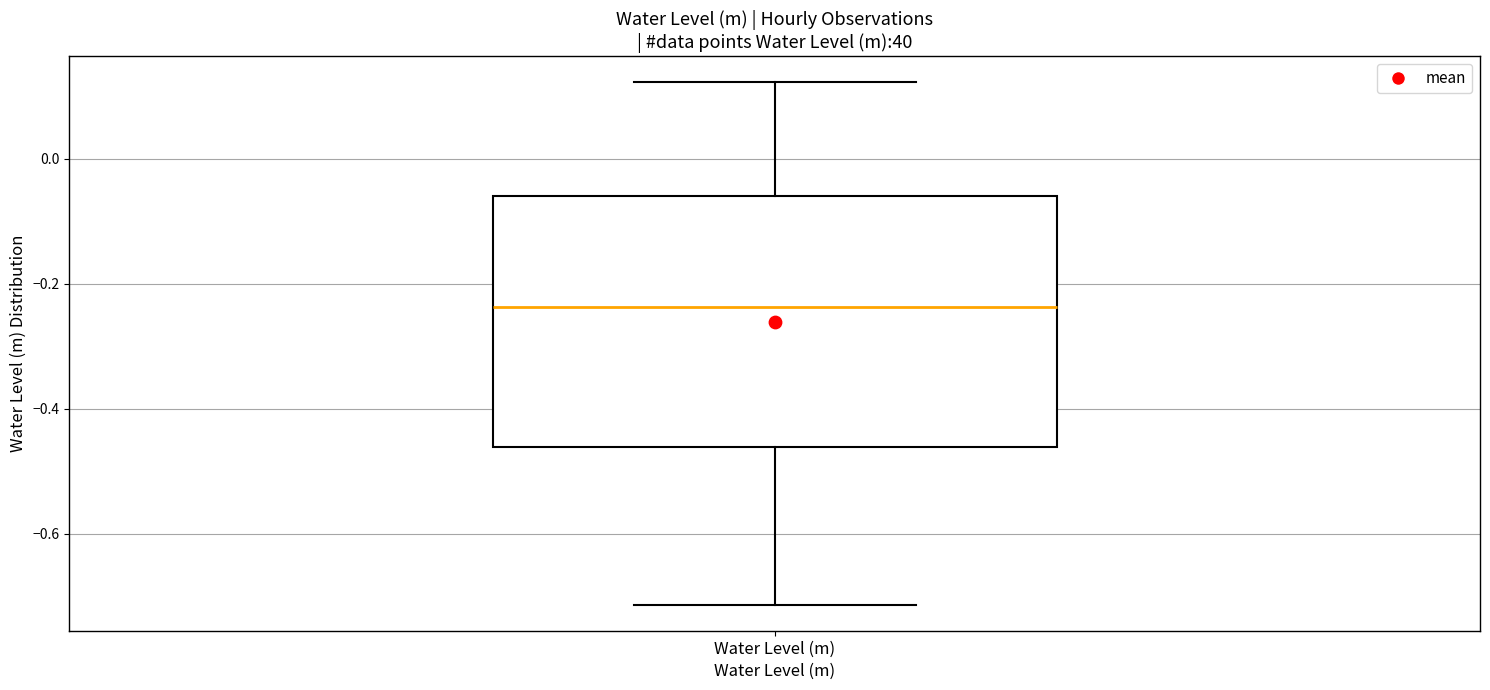

Transcribe this box plot: give where the median line is, the range the box spans, and where the two whiskers end, as read against the y-axis. The values are not printed on the chart, so give them approximately, as read against the axis.

median -0.24, box -0.46 to -0.06, whiskers -0.72 to 0.12